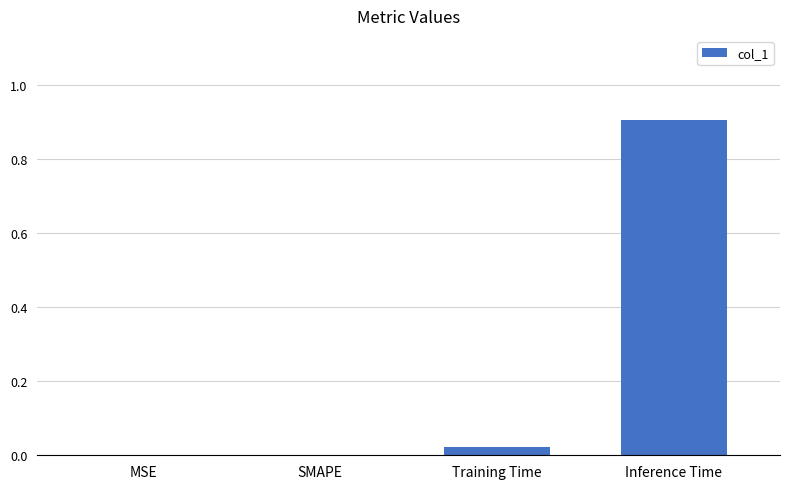

What value does the data have at Inference Time?

0.9